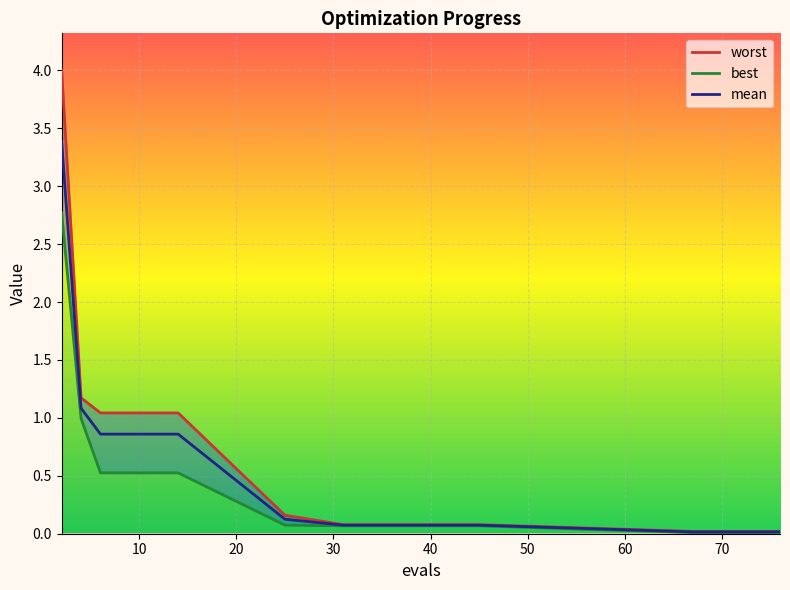

Count the number of categories in the chart.

14